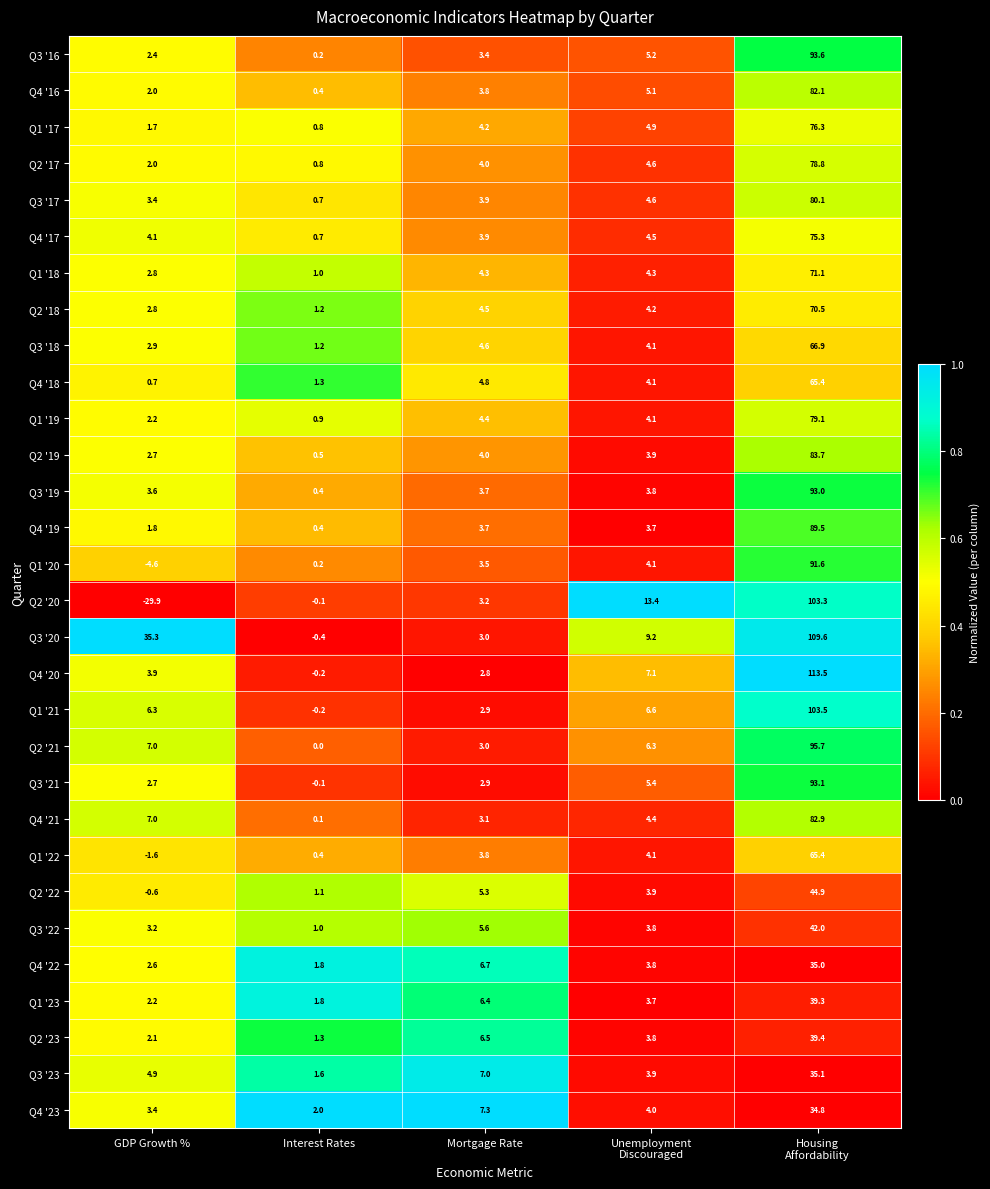

What is the difference between the maximum and second lowest values in the Q2 '18 series?

67.7